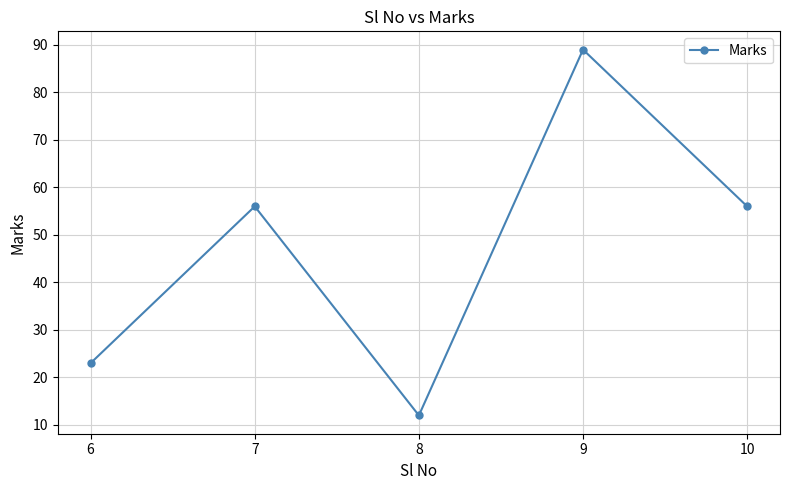

Which category has the highest value across all series?

9